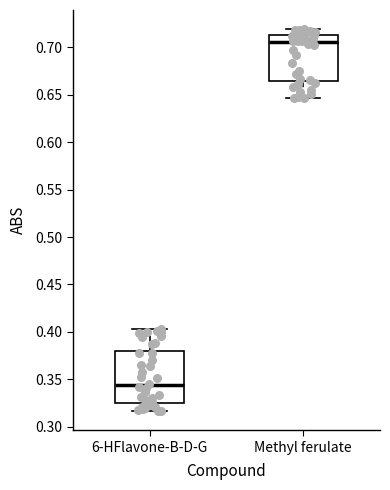

Reading left to right, transcribe this box plot: for each box, give where its median line is, the range the box spans, and where its two whiskers end, as read against the y-axis. The values are not printed on the chart, so give them approximately, as read against the axis.

6-HFlavone-B-D-G: median 0.345, box 0.325 to 0.380, whiskers 0.315 to 0.405
Methyl ferulate: median 0.705, box 0.665 to 0.715, whiskers 0.645 to 0.720